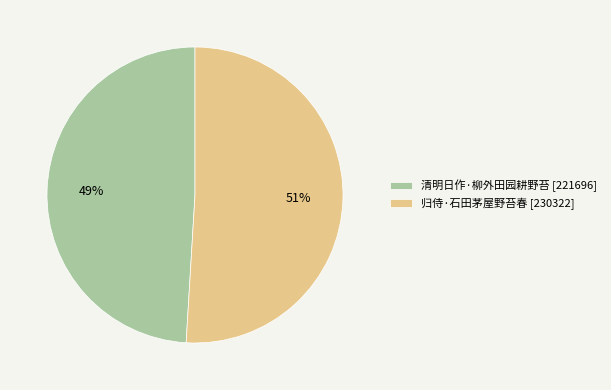

What is the ratio of the value at 归侍·石田茅屋野苔春 [230322] to the value at 清明日作·柳外田园耕野苔 [221696]?

1.0